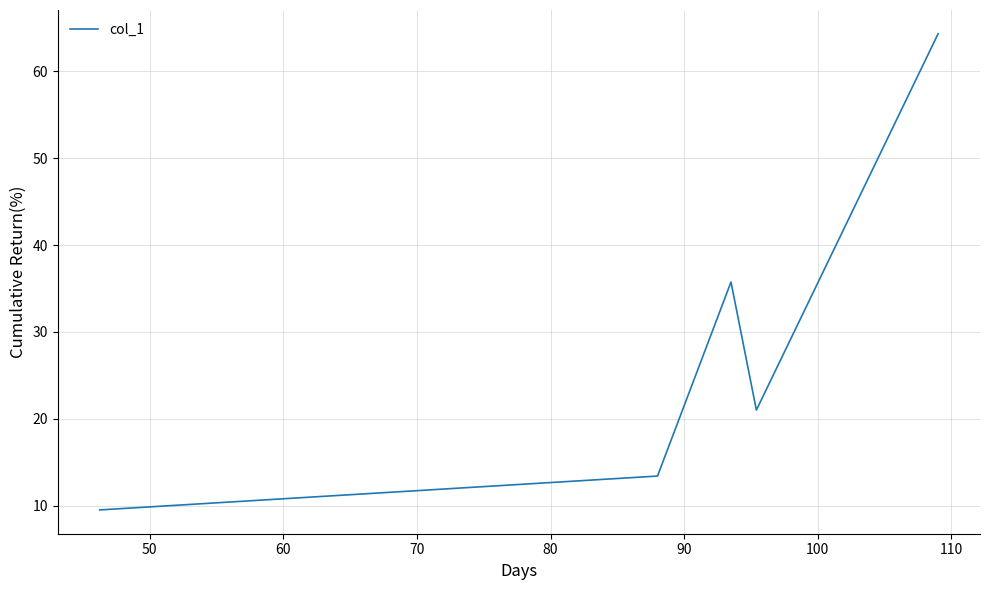

What is the smallest value displayed?

9.5